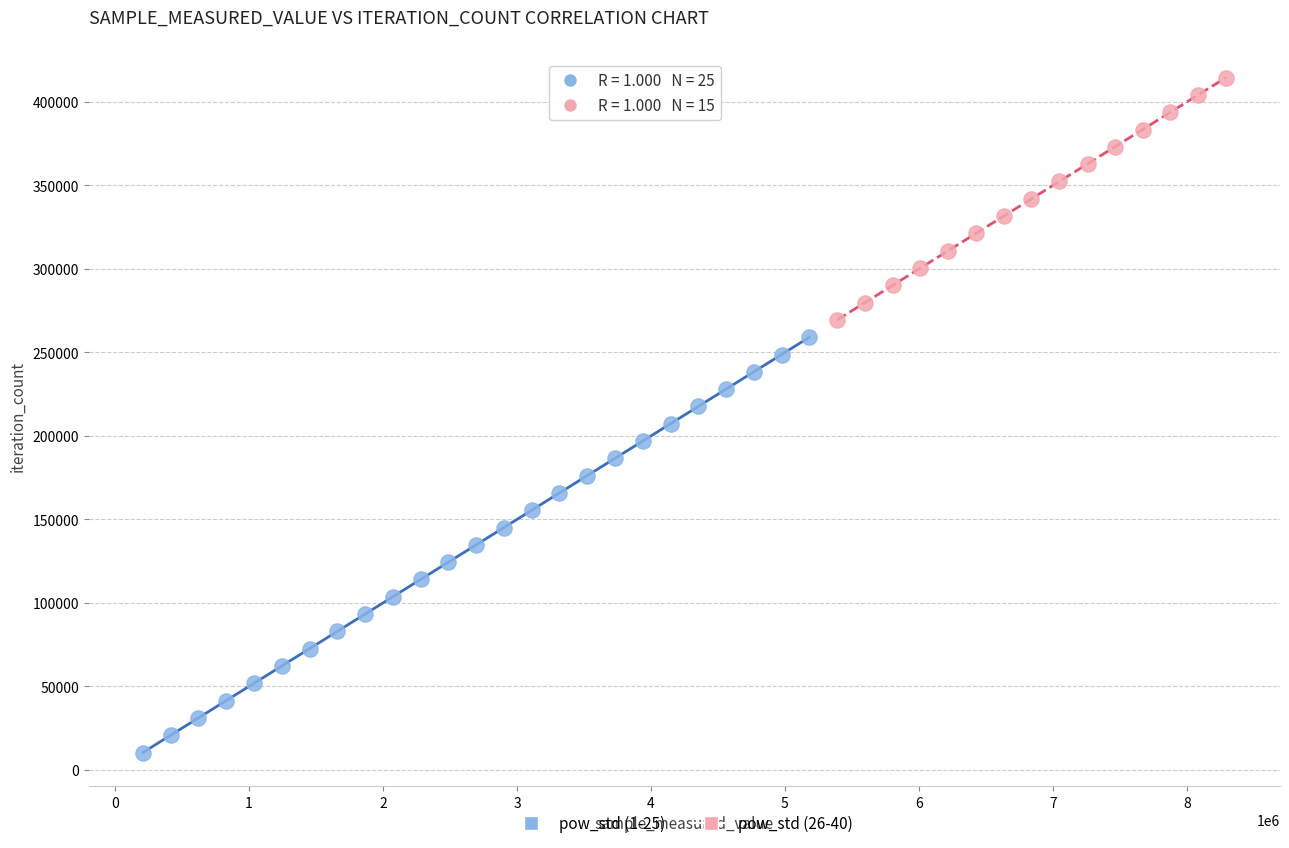

Which series reaches the minimum Y coordinate?

pow_std (1-25)